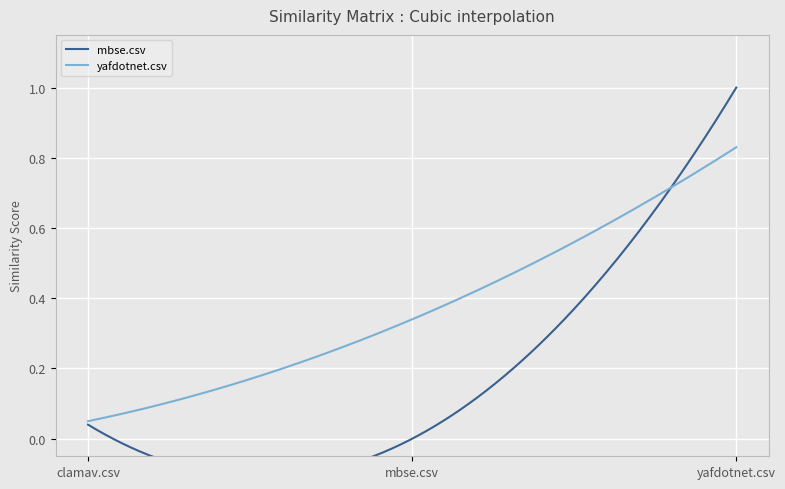

List the labels in order of yafdotnet.csv value, largest first.

yafdotnet.csv, mbse.csv, clamav.csv